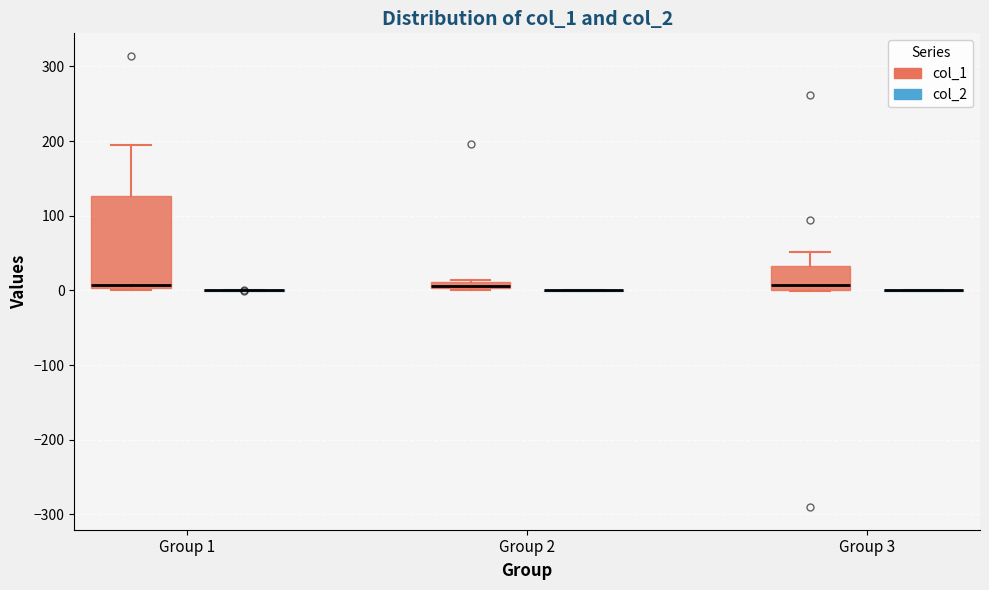

Comparing the boxes themselves (not the whiskers), which one is the tallest?

Group 1 (col_1)